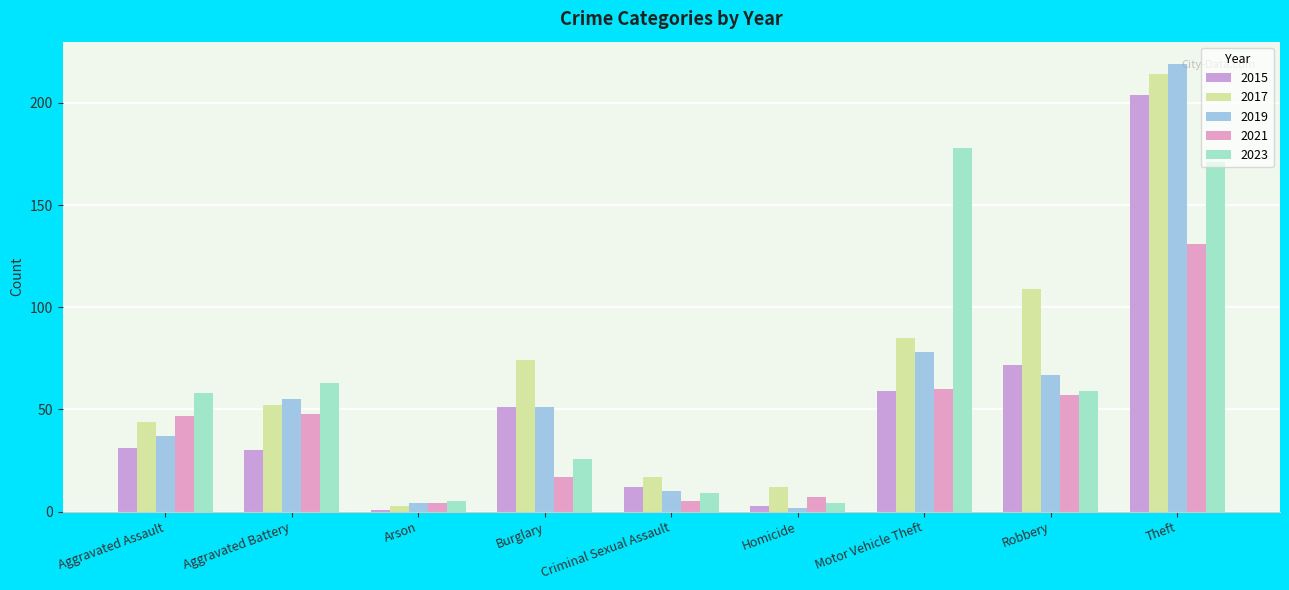

Reading right to left, transcribe all the data shown in this chart.

2015: Theft=204	Robbery=72	Motor Vehicle Theft=59	Homicide=3	Criminal Sexual Assault=12	Burglary=51	Arson=1	Aggravated Battery=30	Aggravated Assault=31
2017: Theft=214	Robbery=109	Motor Vehicle Theft=85	Homicide=12	Criminal Sexual Assault=17	Burglary=74	Arson=3	Aggravated Battery=52	Aggravated Assault=44
2019: Theft=219	Robbery=67	Motor Vehicle Theft=78	Homicide=2	Criminal Sexual Assault=10	Burglary=51	Arson=4	Aggravated Battery=55	Aggravated Assault=37
2021: Theft=131	Robbery=57	Motor Vehicle Theft=60	Homicide=7	Criminal Sexual Assault=5	Burglary=17	Arson=4	Aggravated Battery=48	Aggravated Assault=47
2023: Theft=171	Robbery=59	Motor Vehicle Theft=178	Homicide=4	Criminal Sexual Assault=9	Burglary=26	Arson=5	Aggravated Battery=63	Aggravated Assault=58